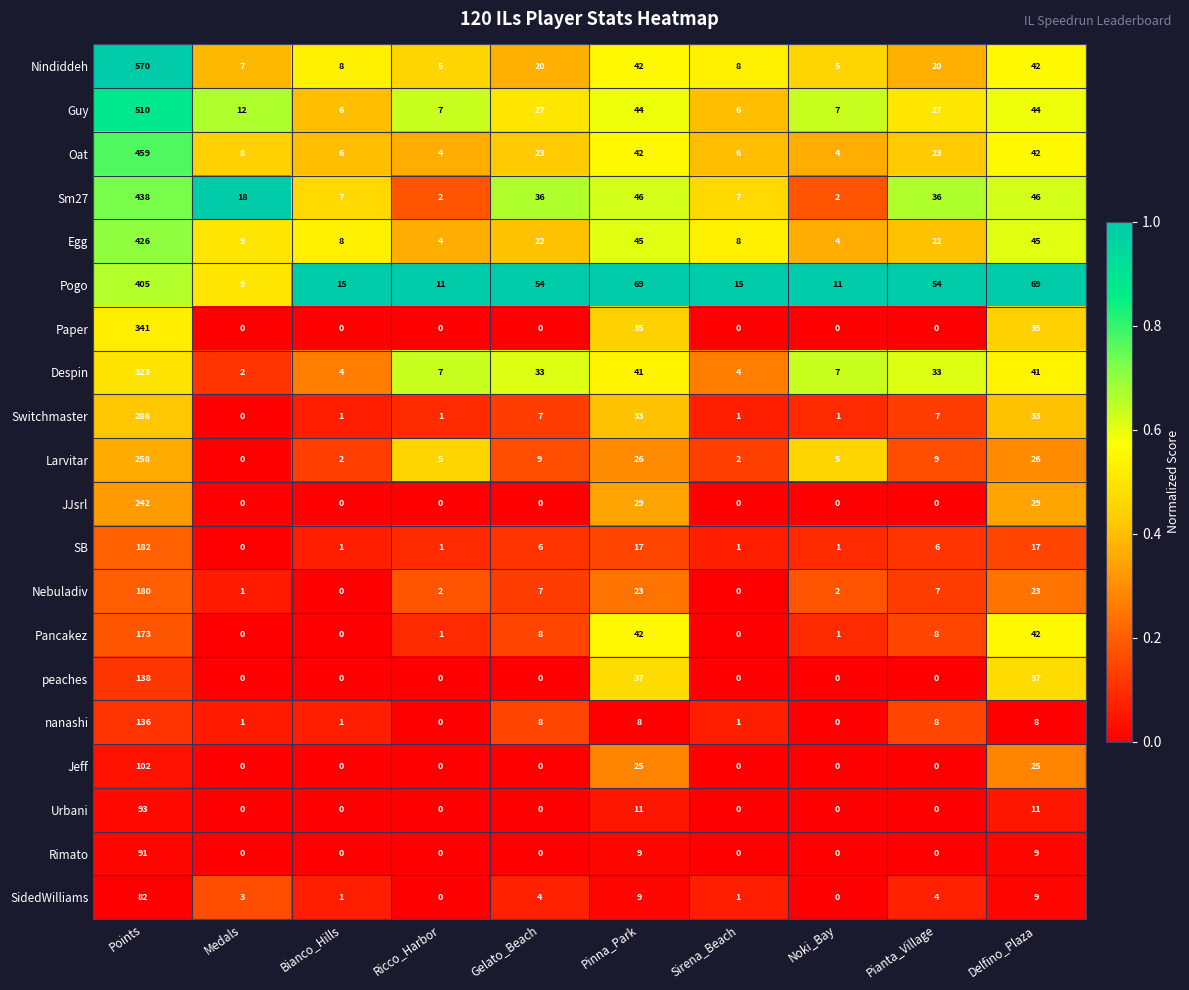

At which label does Oat reach its peak?

Points